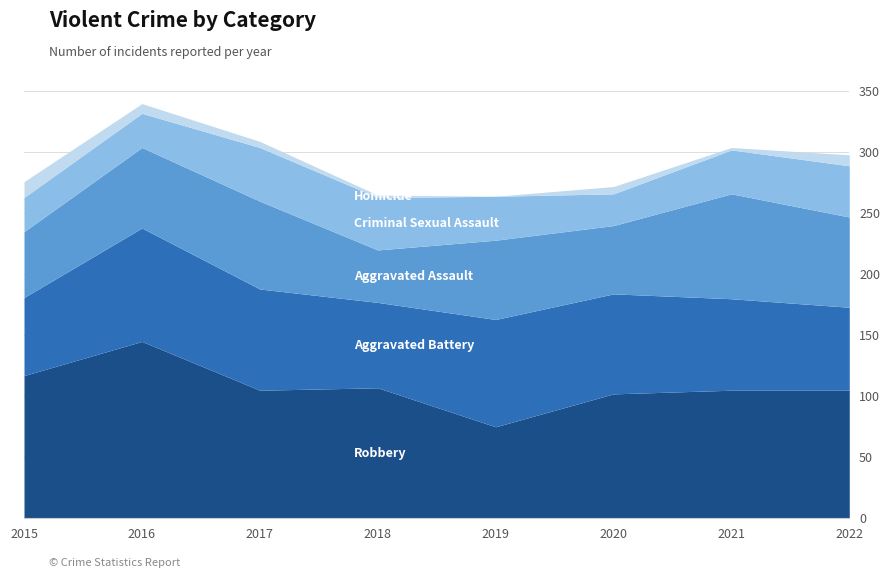

True or false: Robbery and Criminal Sexual Assault intersect in this chart.

False